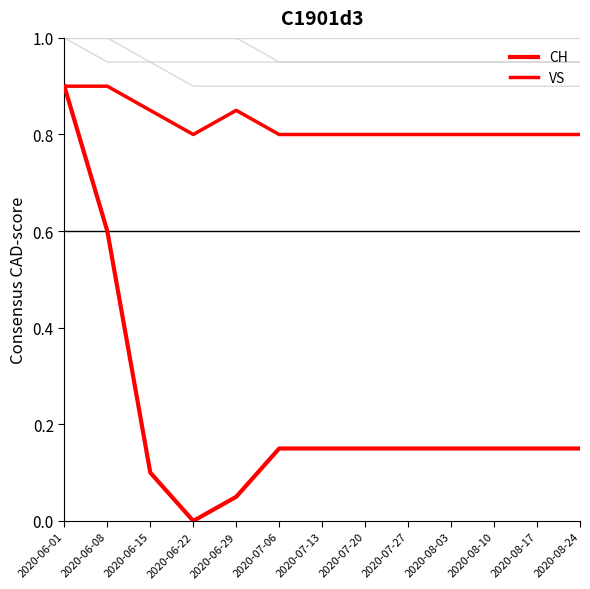

Count the number of data series in this chart.

6